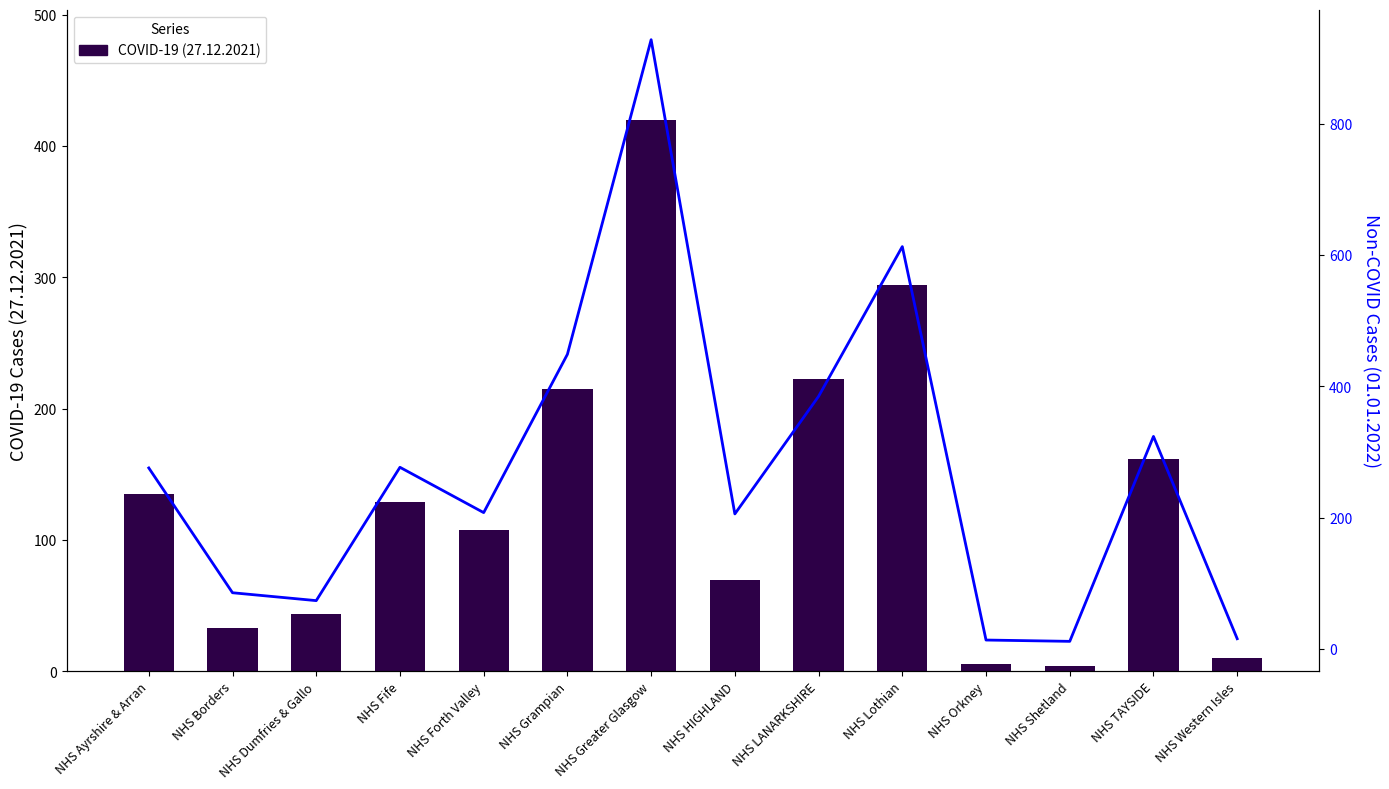

What is the total value across all series at NHS Grampian?

664